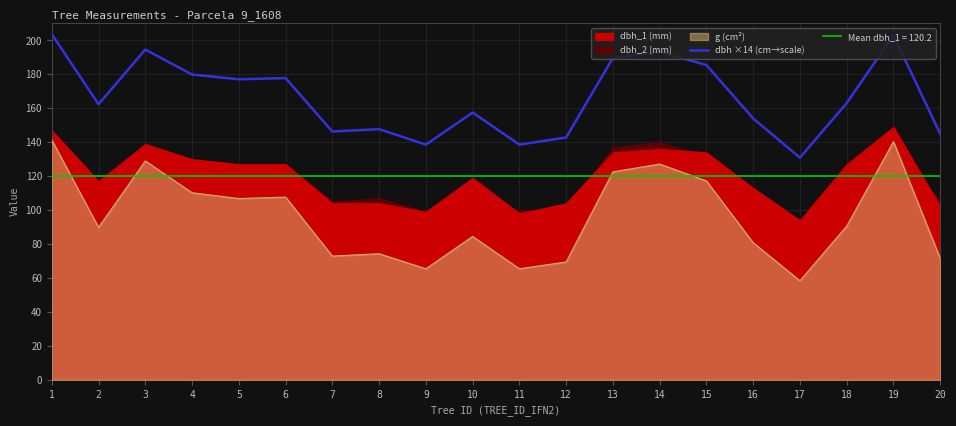

At which label is the value closest to 167?

18